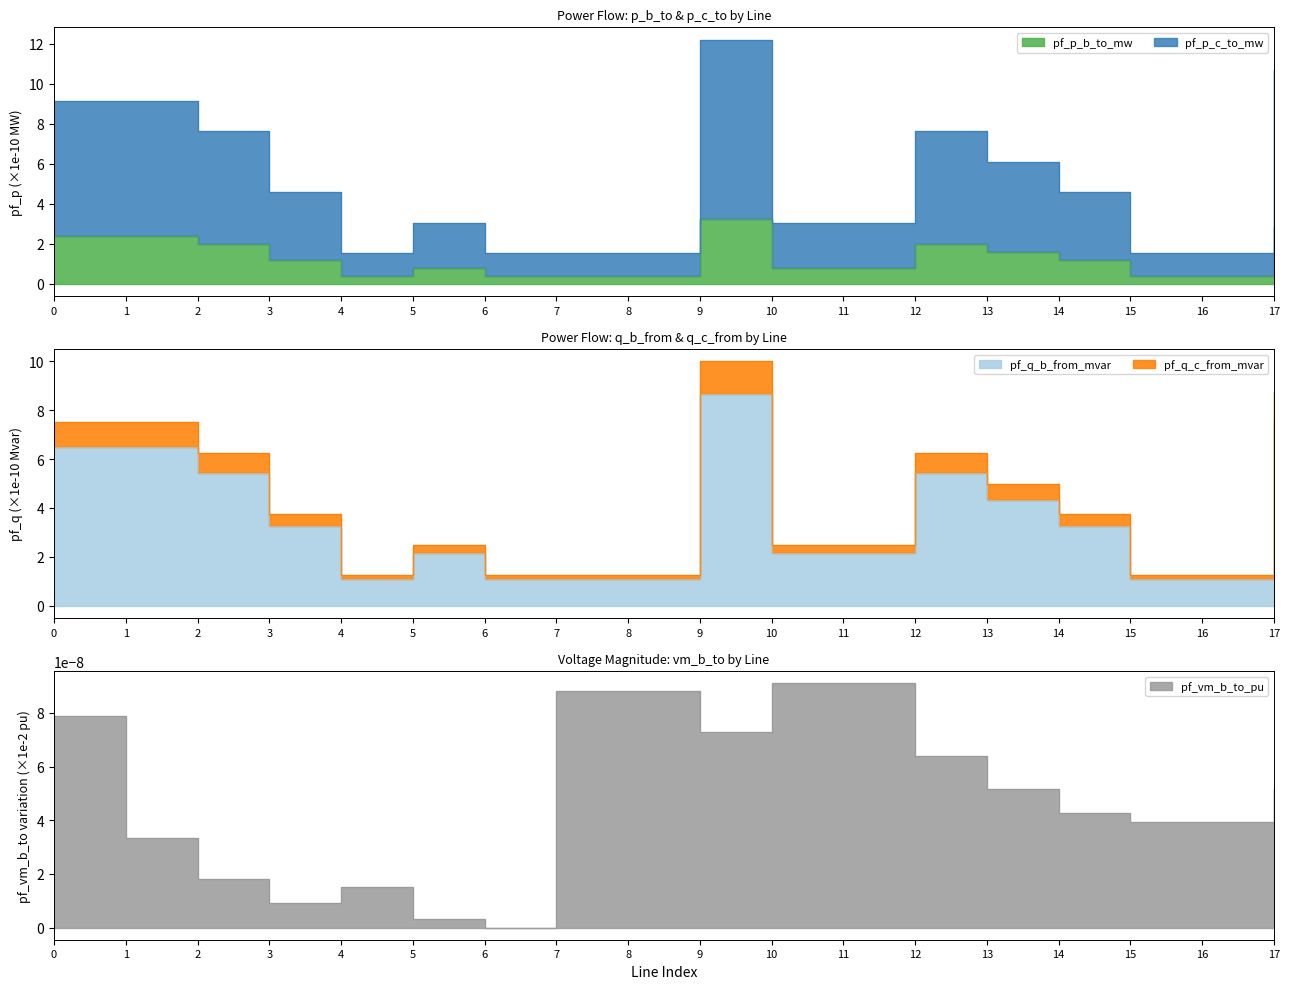

Which series has the widest spread of values?

pf_p_c_to_mw